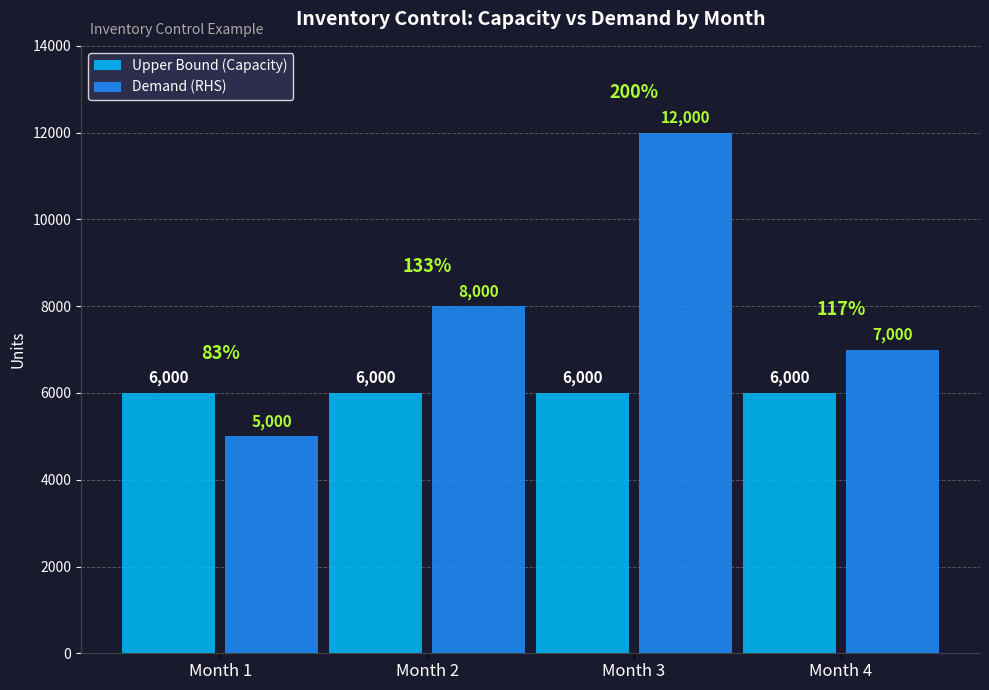

At how many categories does at least one series exceed 6990?

3